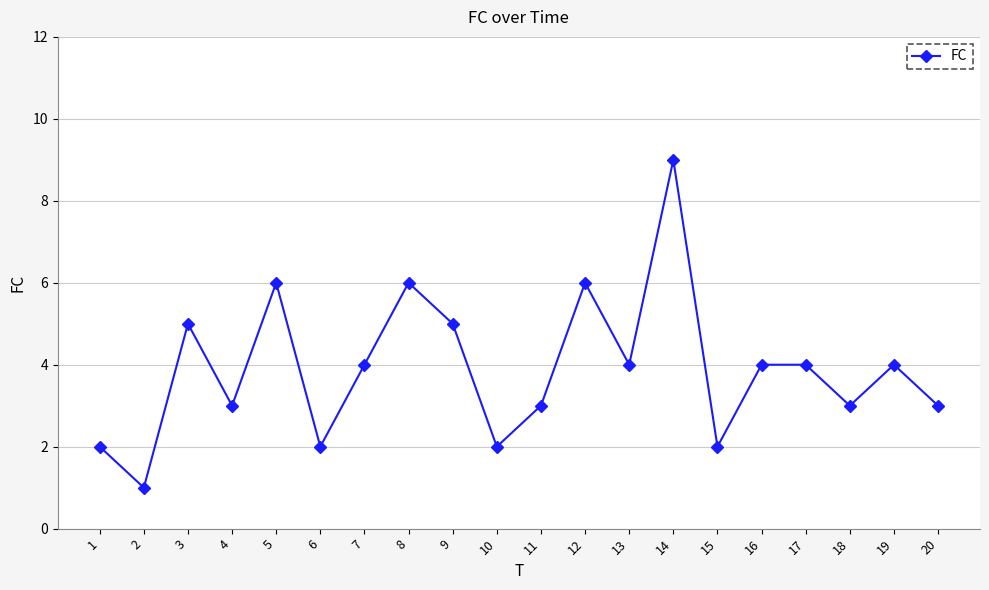

Count the number of data series in this chart.

1